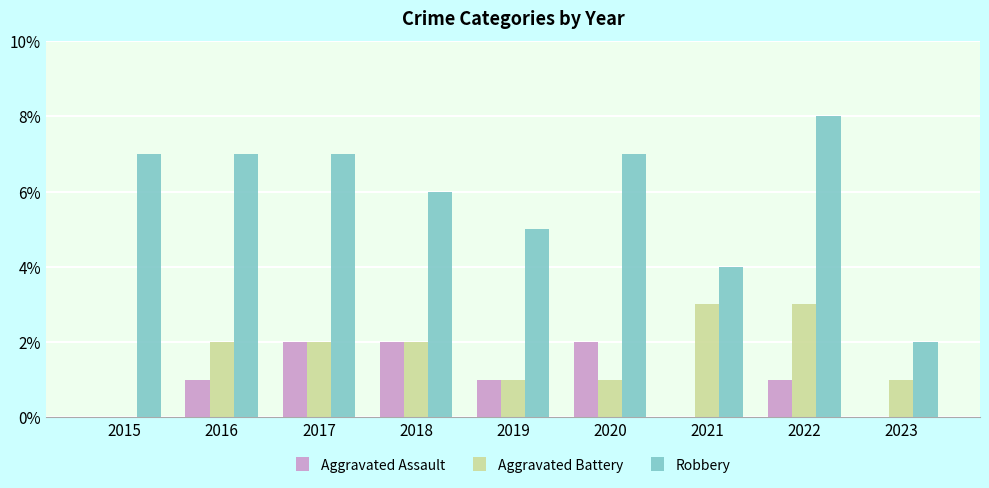

How many groups of bars are there?

9